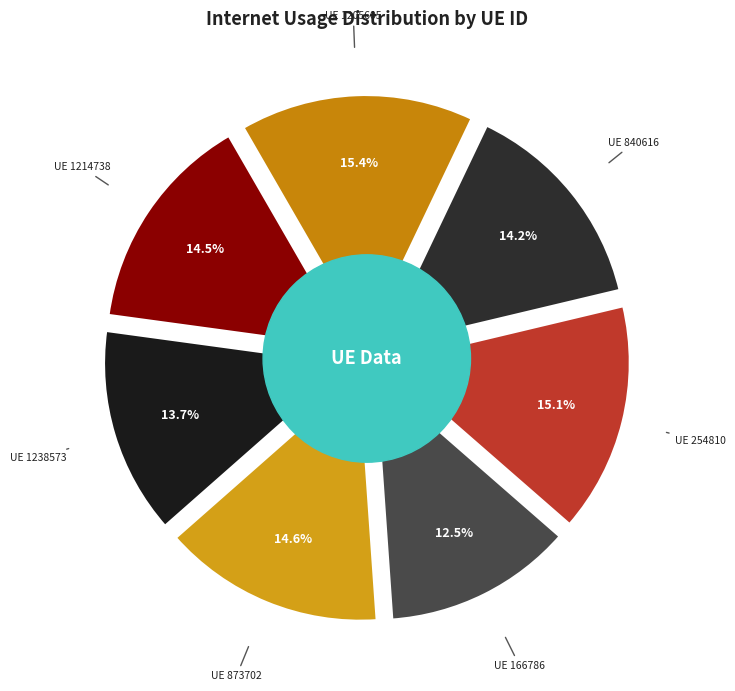

Combined, do 840616 and 873702 account for over 50%?

No